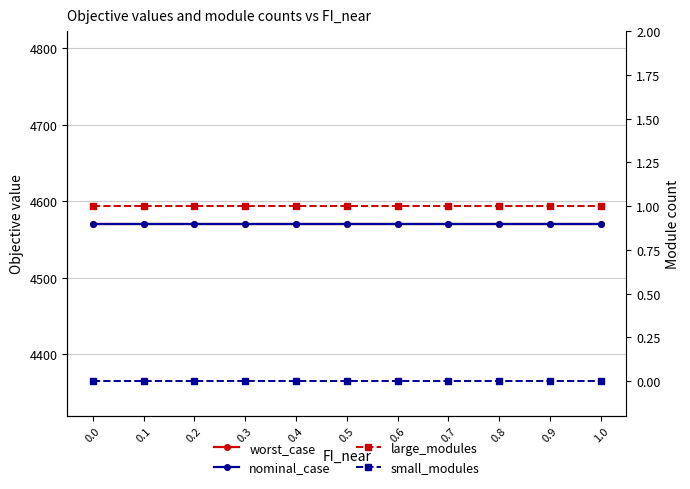

The value of large_modules at 0.9 is 1.5. True or false?

False